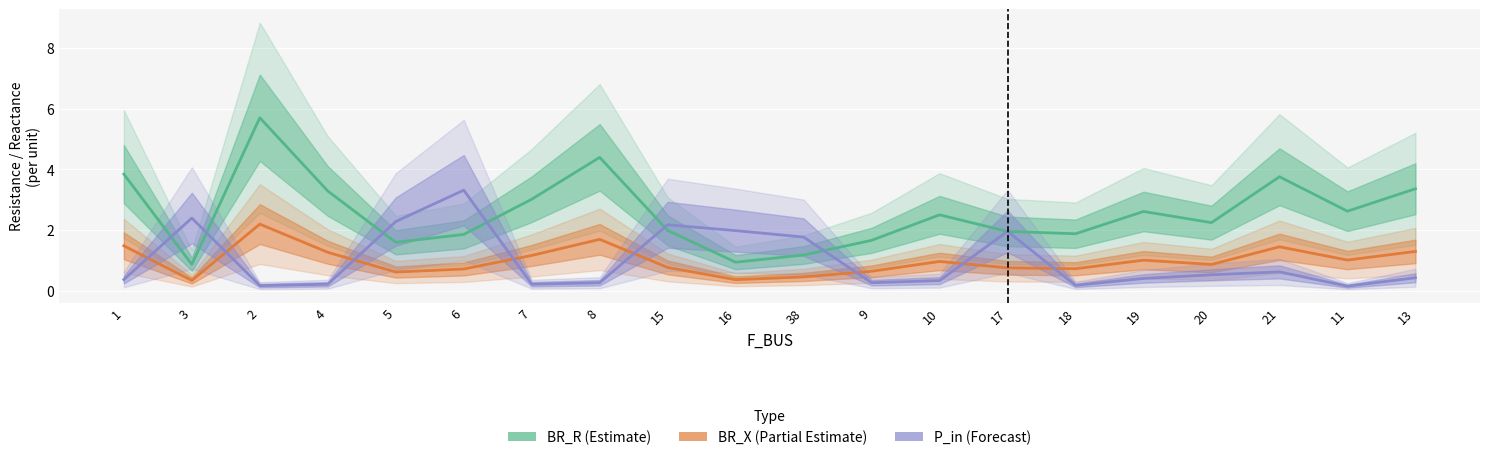

Which series has the widest spread of values?

BR_R (Estimate)